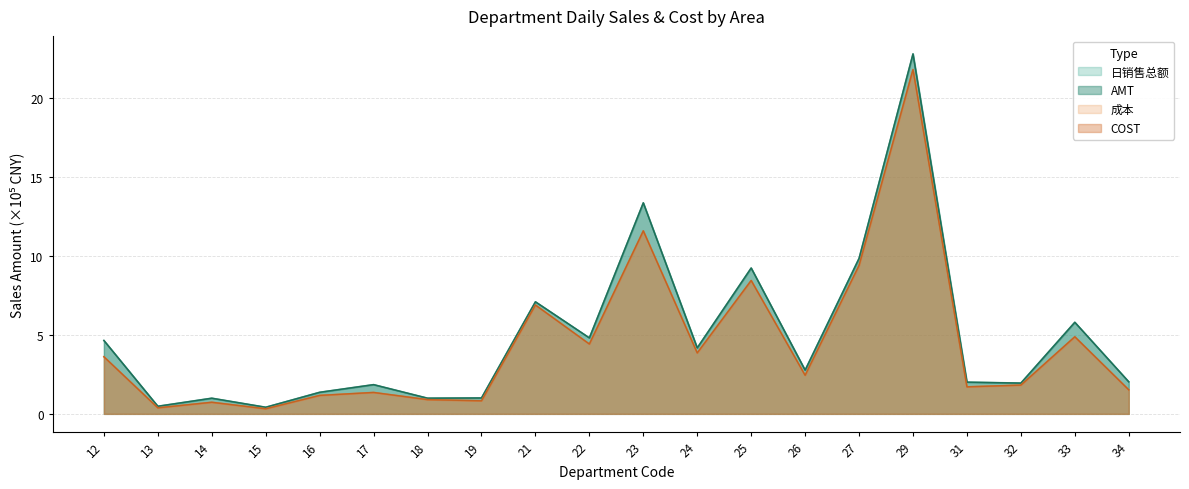

List the series in order of their peak value, highest first.

AMT, 日销售总额, COST, 成本